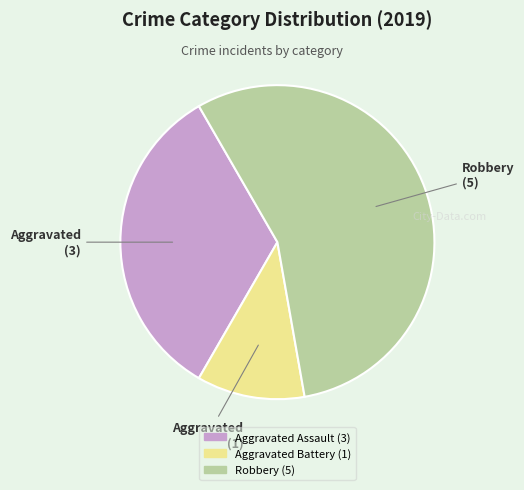

How many segments does this pie chart have?

3